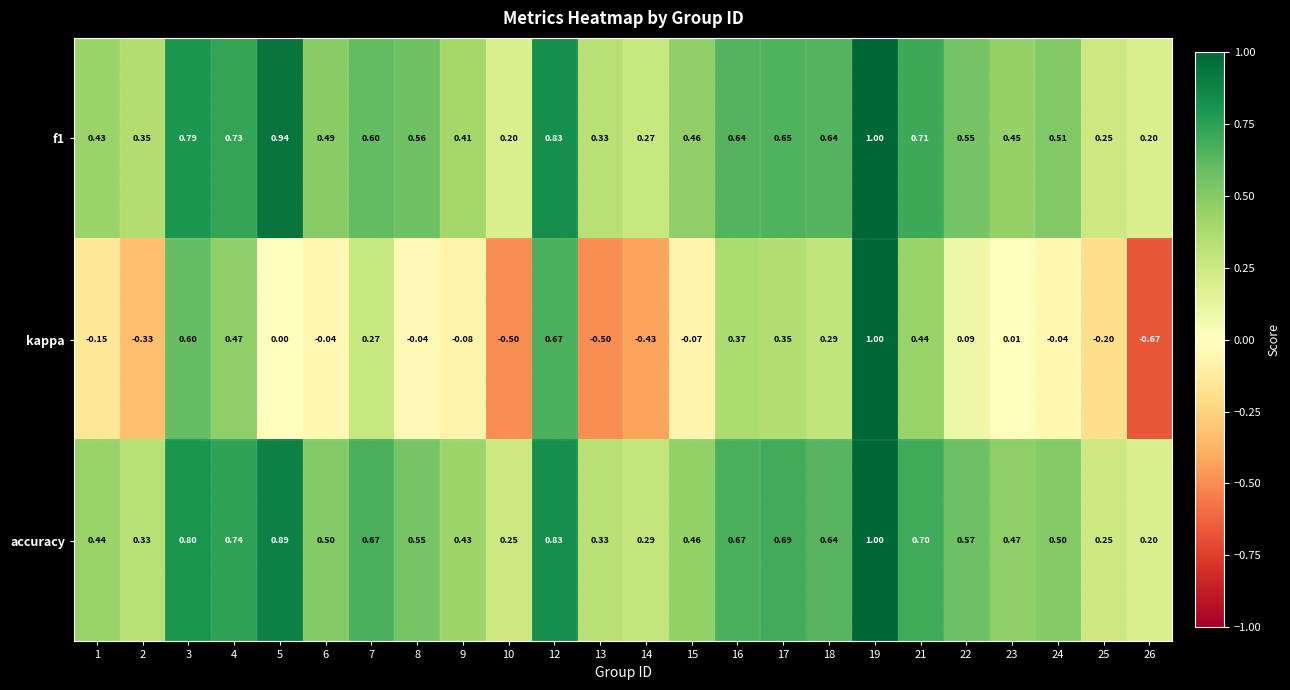

Which series has the widest spread of values?

kappa